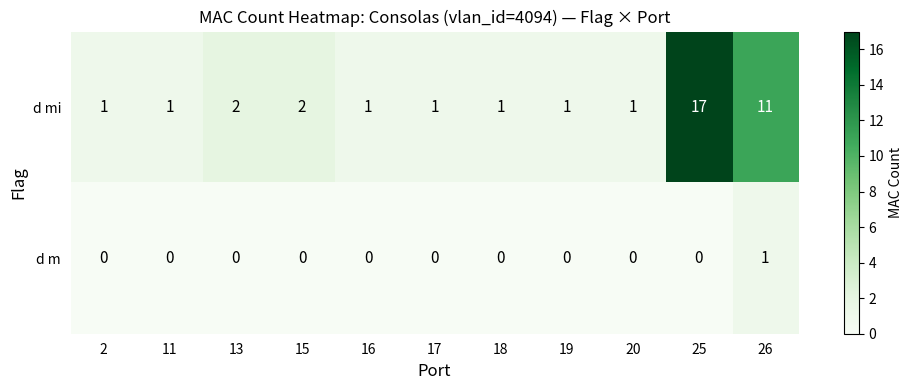

Rank the series by their average value, from highest to lowest.

d mi, d m